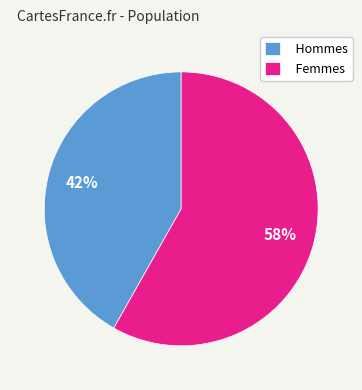

Rank the categories by value from lowest to highest.

Hommes, Femmes